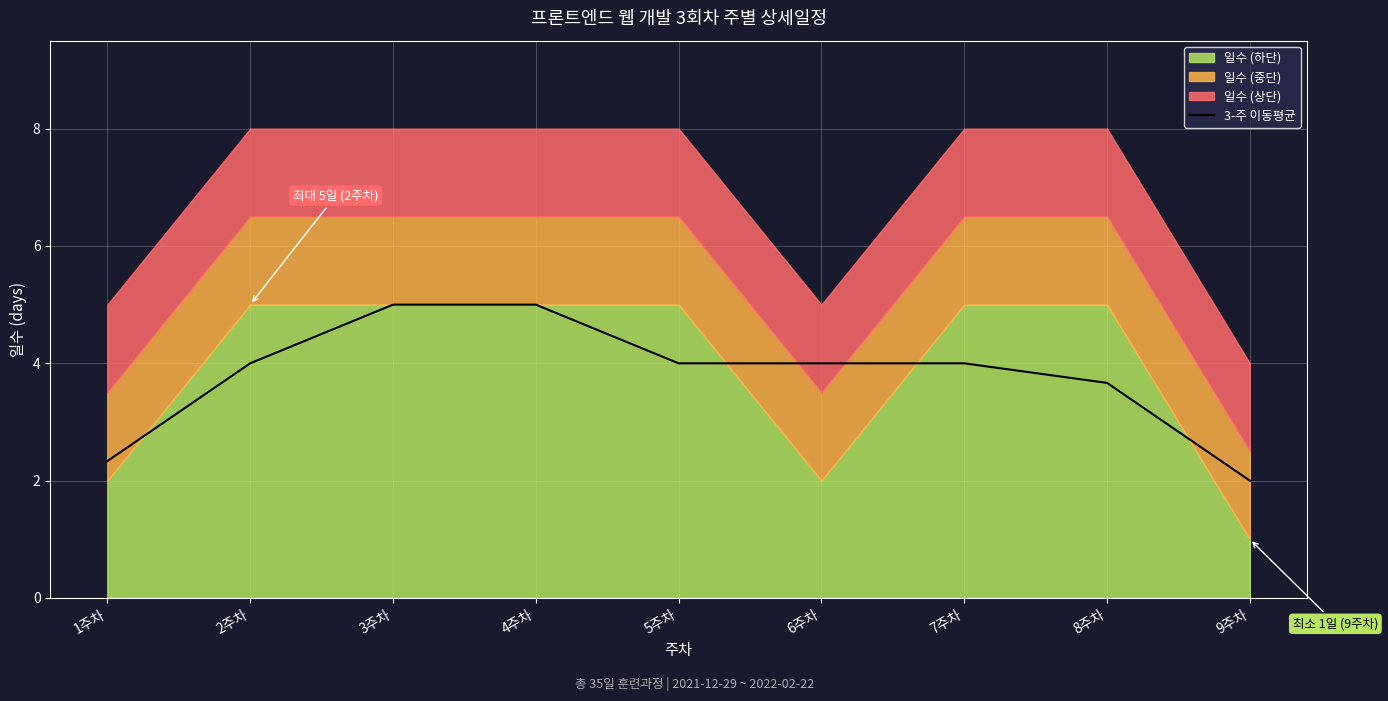

True or false: there are more than 1 points higher than both neighbors.

False